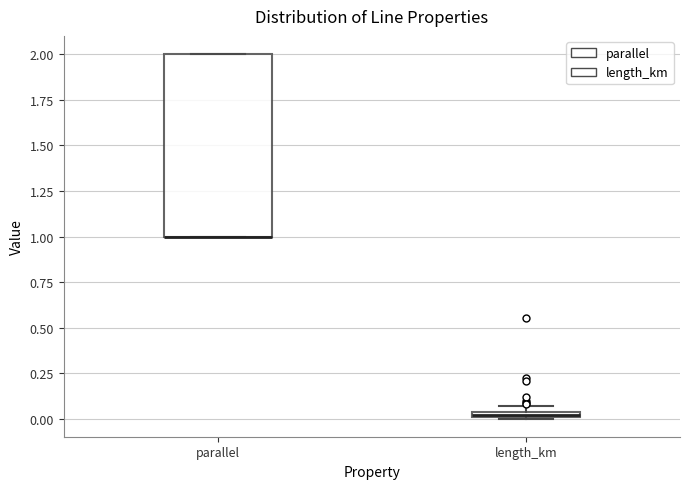

Which box is the tallest, from its lower edge to its upper edge?

parallel